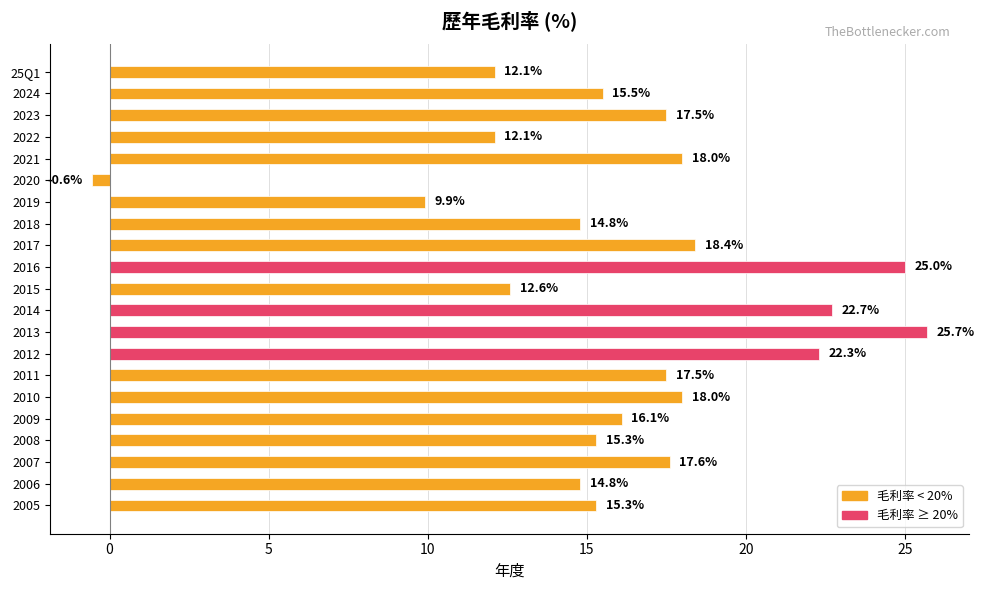

Between 2019 and 2011, which is larger?

2011